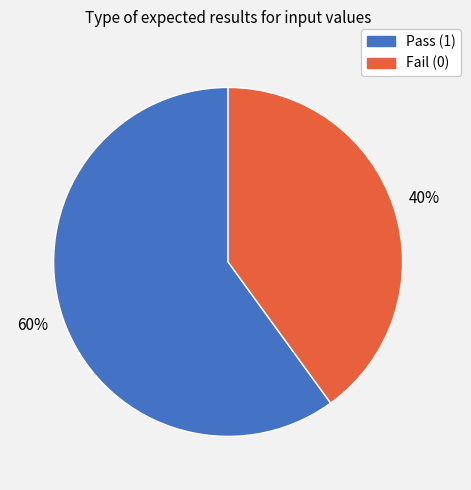

Is there a majority slice in this chart?

Yes